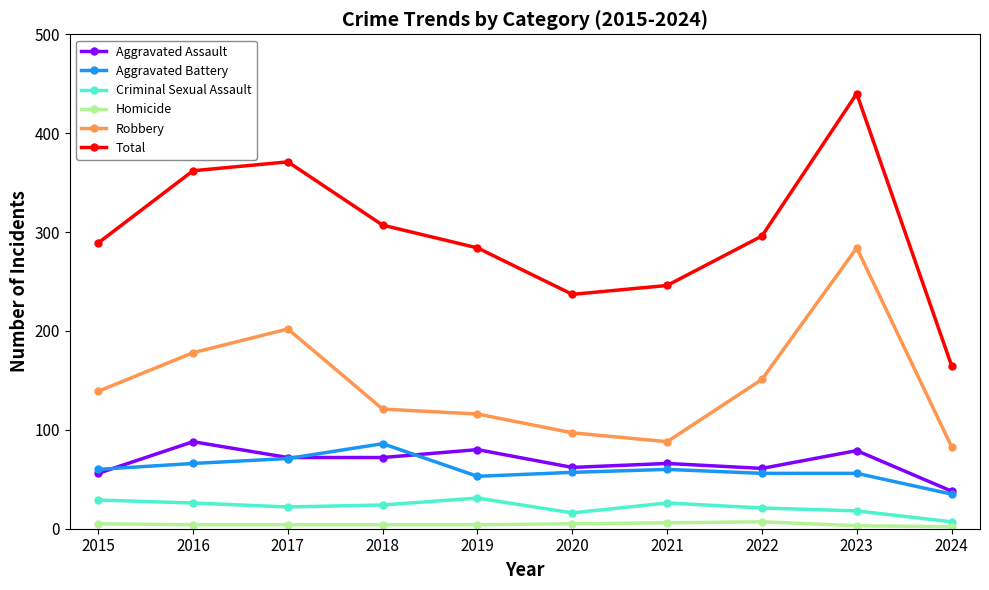

Between 2022 and 2023, which series saw the biggest shift?

Total